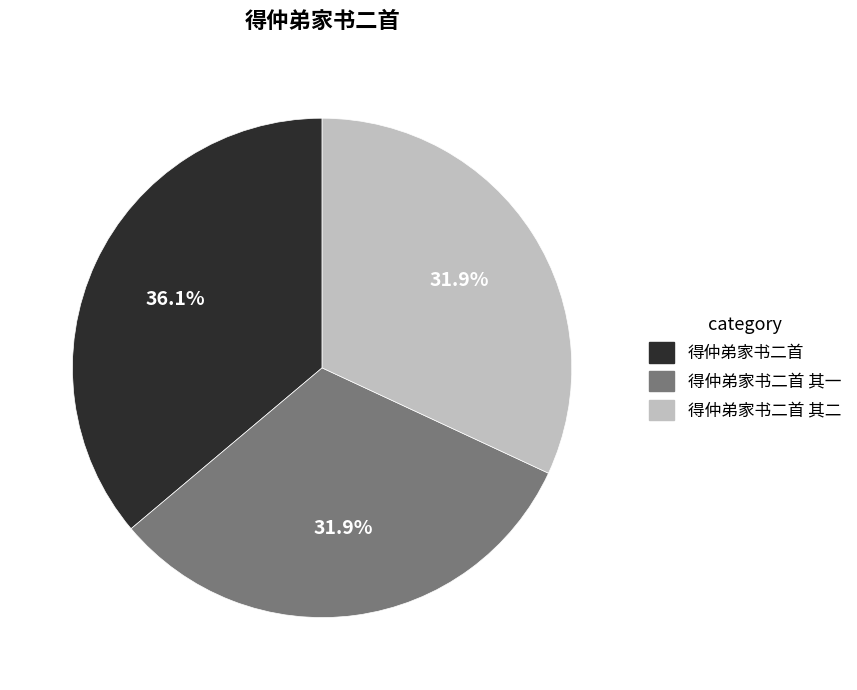

To the nearest percent, what is the combined percentage of 得仲弟家书二首 and 得仲弟家书二首 其二?

68%